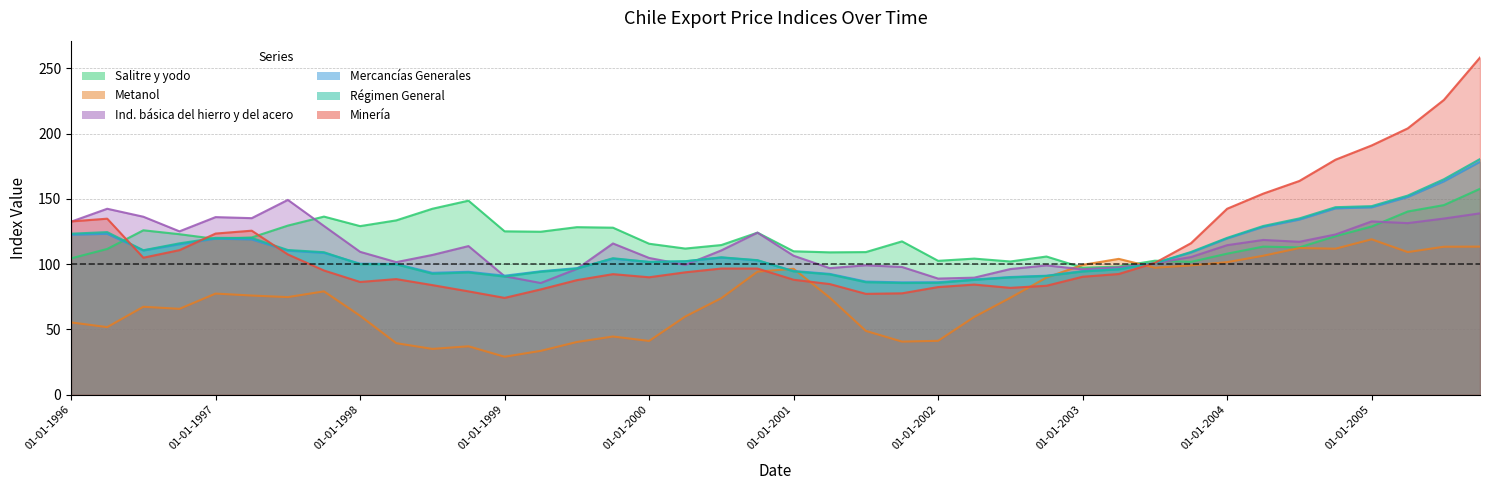

At 01-04-2002, list the series in order from largest to smallest.

Salitre y yodo, Ind. básica del hierro y del acero, Mercancías Generales, Régimen General, Minería, Metanol